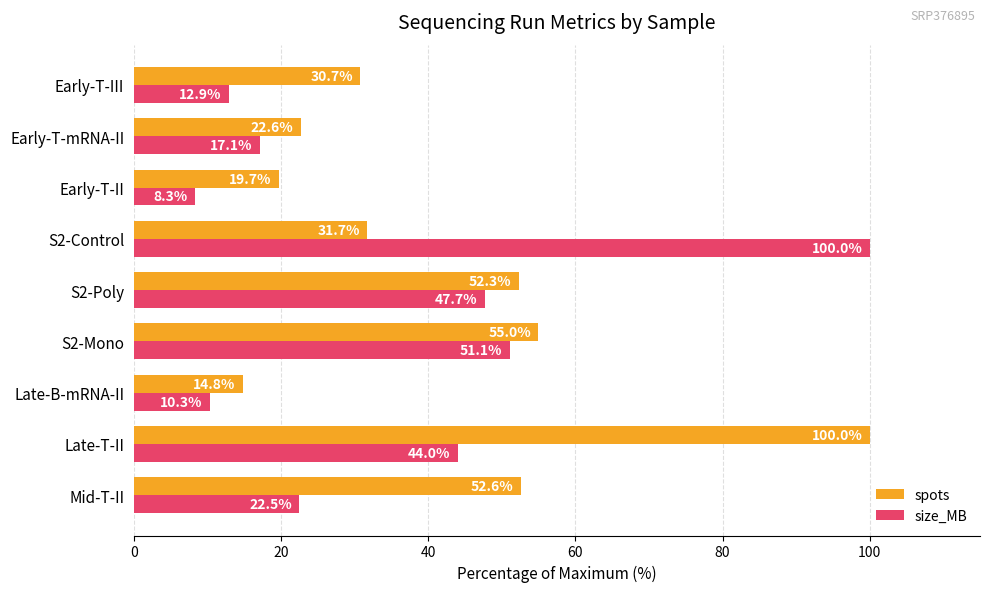

What is the highest value of the size_MB series?

100.0